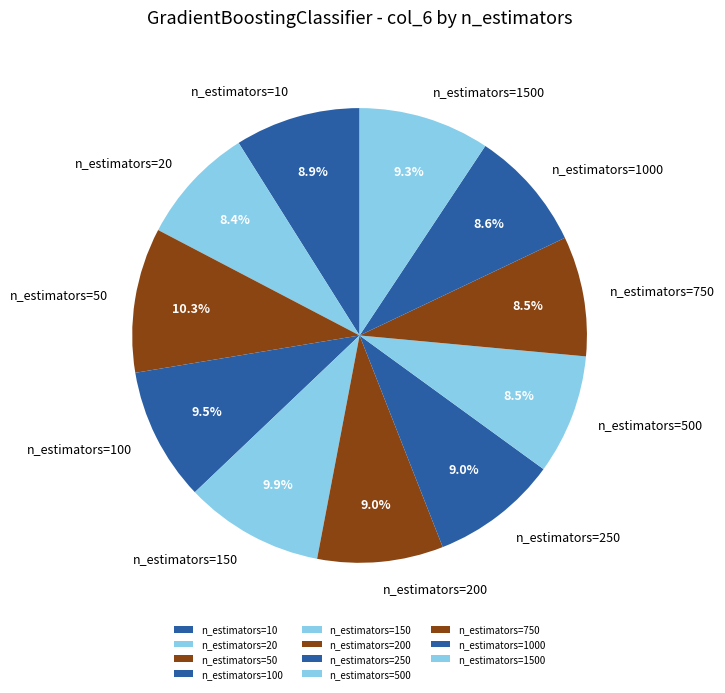

Do n_estimators=750 and n_estimators=50 together represent more than half of the pie?

No